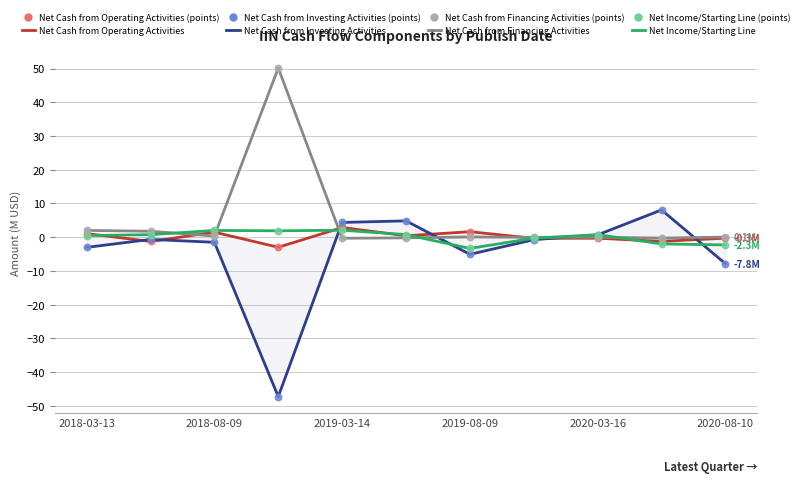

Which series reaches the minimum Y coordinate?

Net Cash from Investing Activities